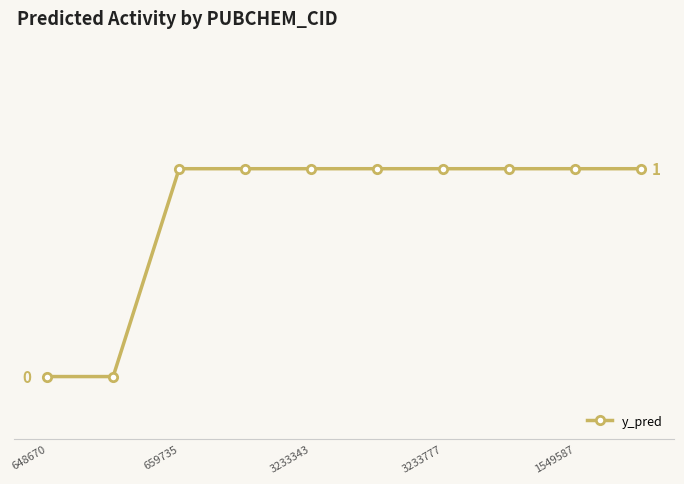

What is the value of the 10th point from the left?

1